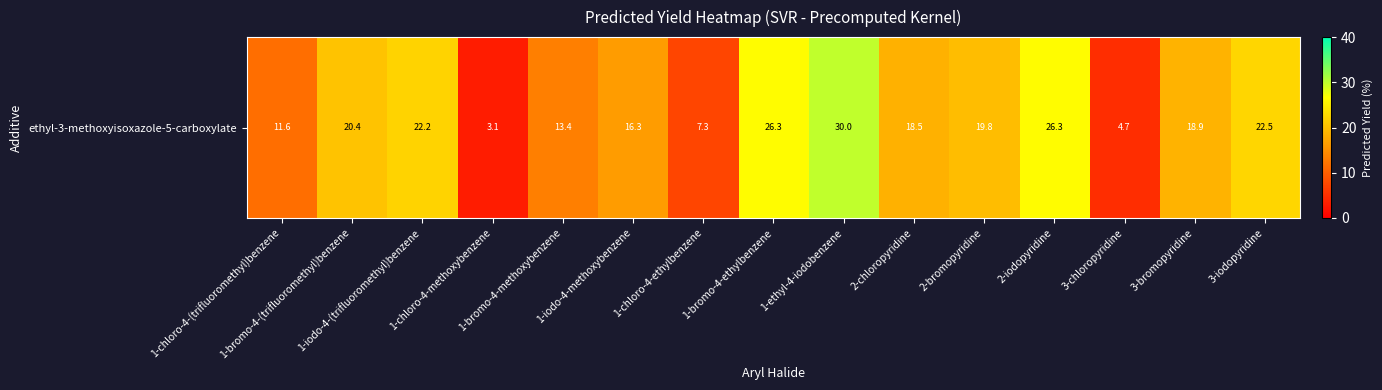

What is the maximum value shown in the chart?

30.0